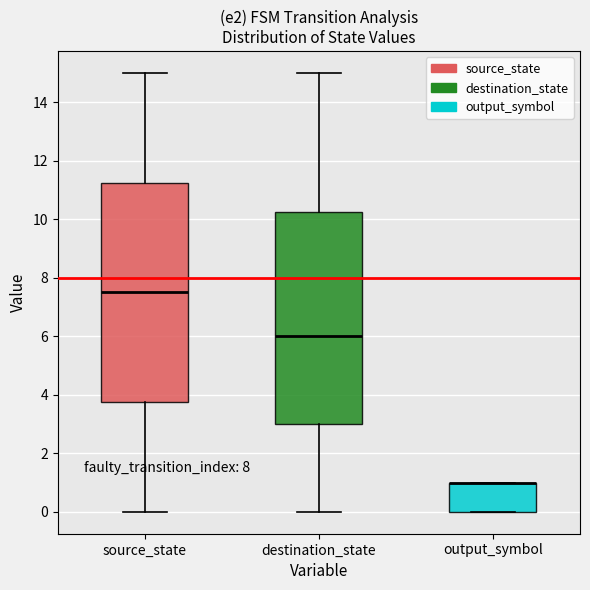

Comparing the boxes themselves (not the whiskers), which one is the tallest?

source_state